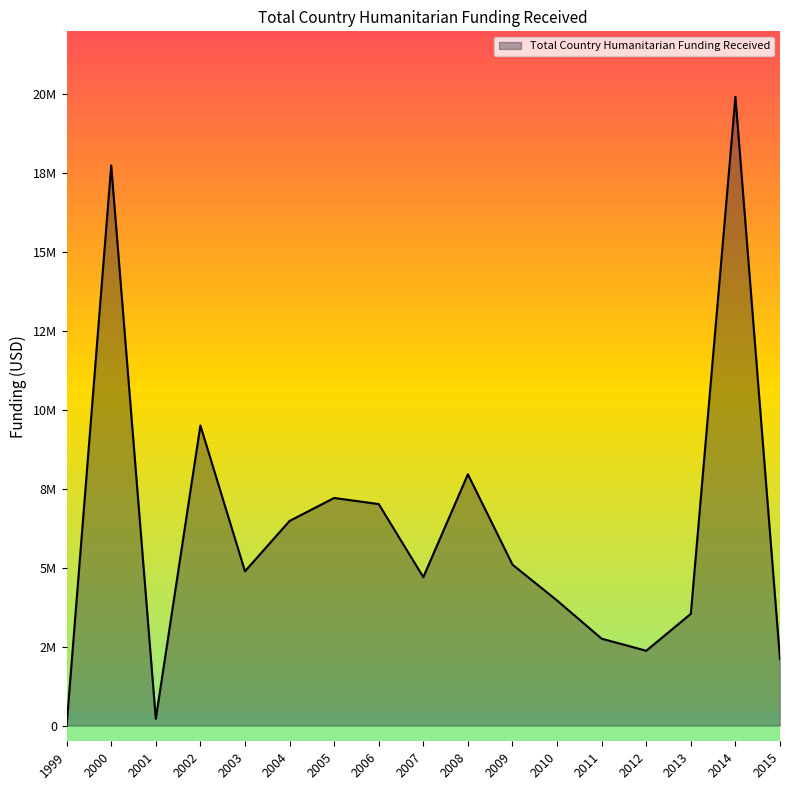

Does the chart display data point markers on the line(s)?

No